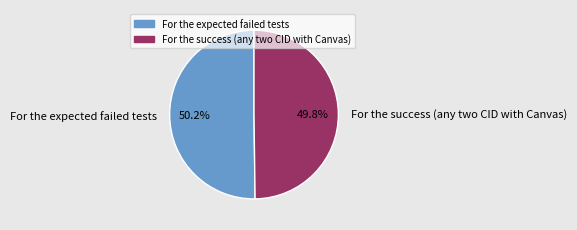

Is there any slice that represents more than half of the pie?

Yes